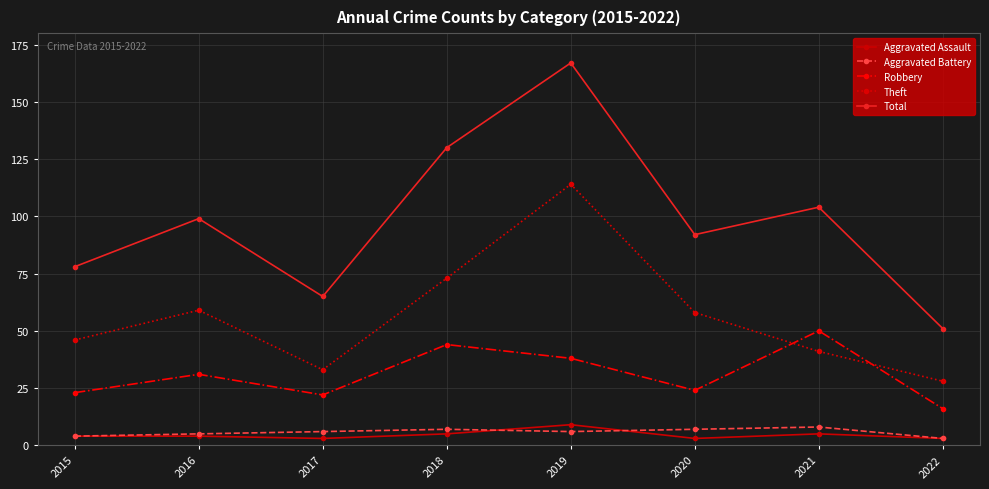

Count the Total values in the range 78 to 130.

5